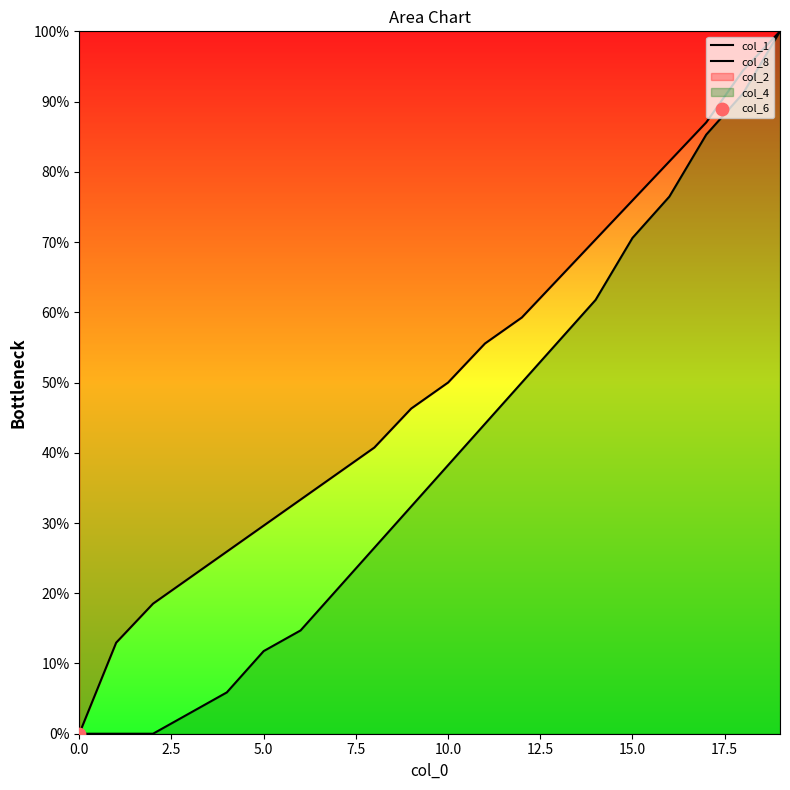

At how many categories does at least one series exceed 0?

20